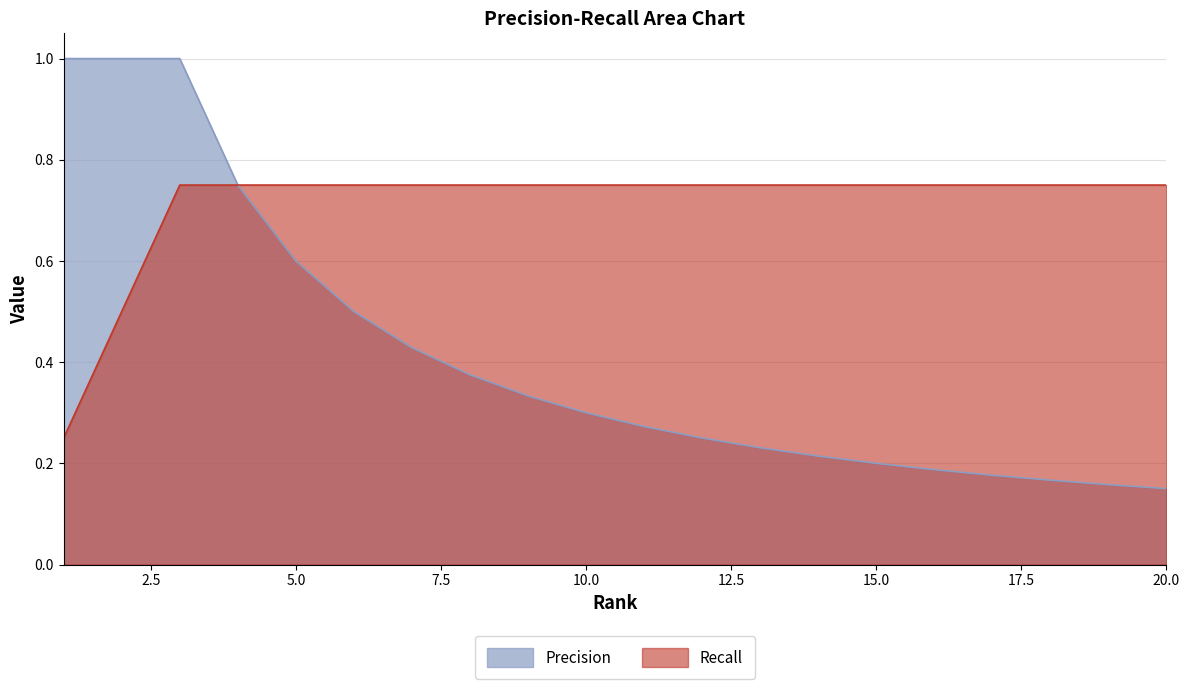

What is the value of the Precision point at the 3rd from the left?

1.0